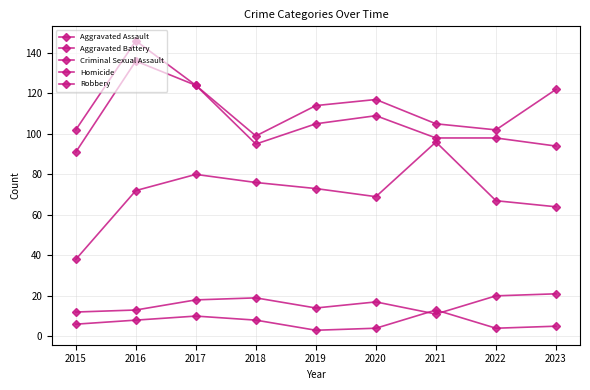

Does the chart have visible grid lines?

Yes